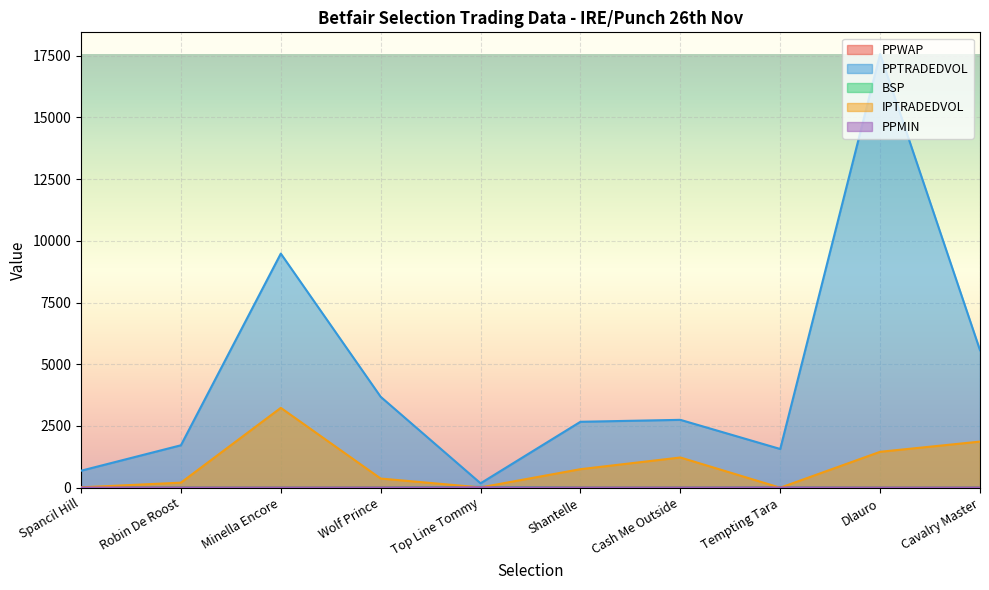

Reading right to left, list all the values displayed in this chart.

PPWAP: Cavalry Master=2.5	Dlauro=1.2	Tempting Tara=6.1	Cash Me Outside=3.1	Shantelle=3.1	Top Line Tommy=19.0	Wolf Prince=3.6	Minella Encore=1.6	Robin De Roost=3.3	Spancil Hill=7.0
PPTRADEDVOL: Cavalry Master=5568.3	Dlauro=17565.5	Tempting Tara=1568.3	Cash Me Outside=2748.9	Shantelle=2670.8	Top Line Tommy=178.4	Wolf Prince=3681.7	Minella Encore=9482.7	Robin De Roost=1719.1	Spancil Hill=687.6
BSP: Cavalry Master=2.6	Dlauro=1.3	Tempting Tara=9.4	Cash Me Outside=3.2	Shantelle=3.0	Top Line Tommy=34.0	Wolf Prince=3.0	Minella Encore=1.6	Robin De Roost=3.5	Spancil Hill=5.8
IPTRADEDVOL: Cavalry Master=1868.2	Dlauro=1454.9	Tempting Tara=0.0	Cash Me Outside=1224.3	Shantelle=750.9	Top Line Tommy=12.6	Wolf Prince=371.4	Minella Encore=3234.7	Robin De Roost=205.2	Spancil Hill=14.7
PPMIN: Cavalry Master=2.5	Dlauro=1.1	Tempting Tara=9.2	Cash Me Outside=2.9	Shantelle=3.0	Top Line Tommy=18.0	Wolf Prince=2.9	Minella Encore=1.6	Robin De Roost=2.8	Spancil Hill=6.2